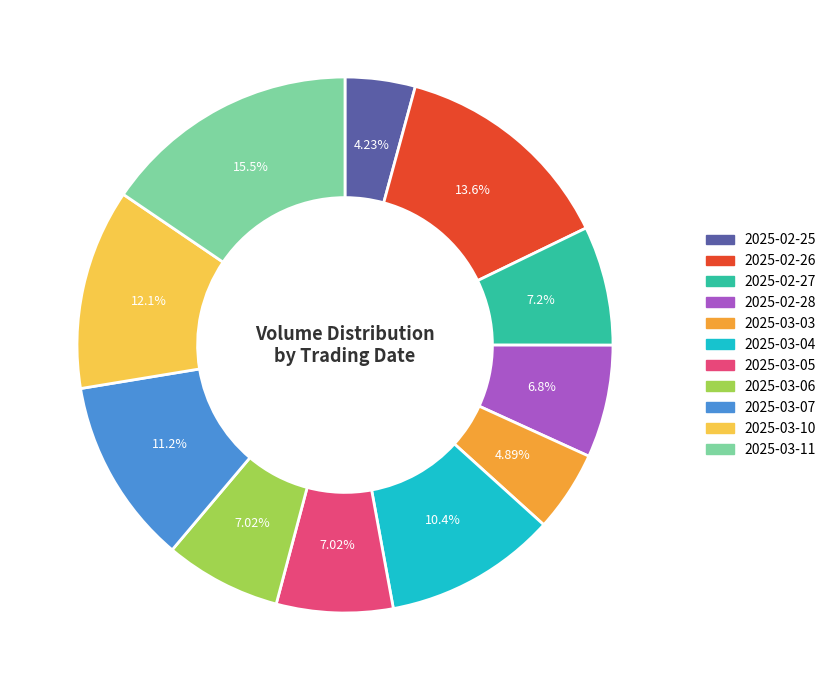

Which has a higher value, 2025-03-03 or 2025-03-11?

2025-03-11